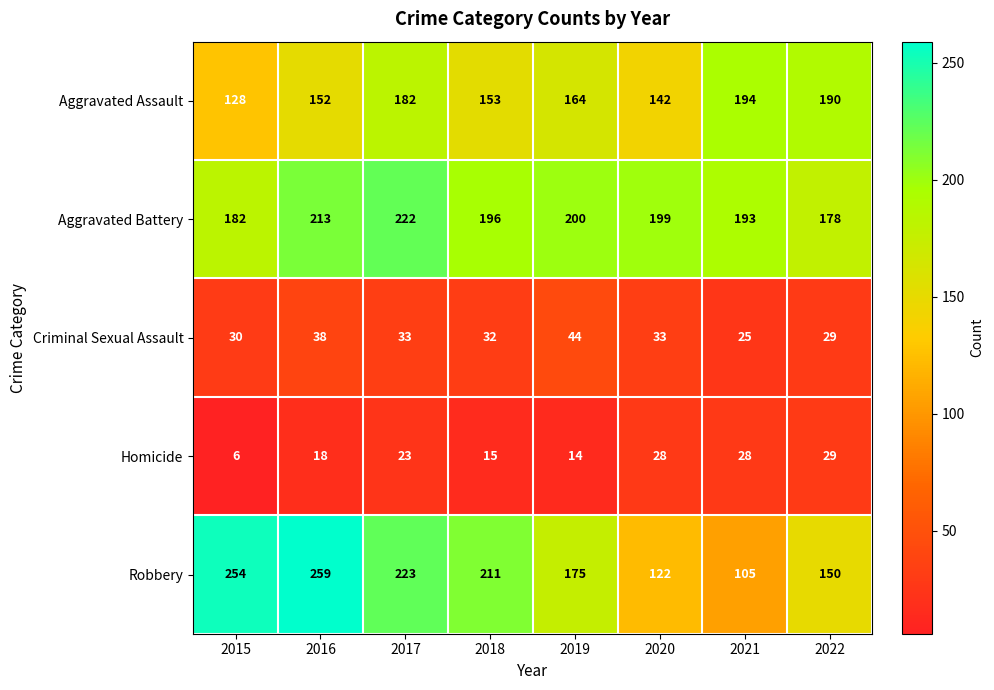

What is the sum of the Homicide values at 2020 and 2022?

57